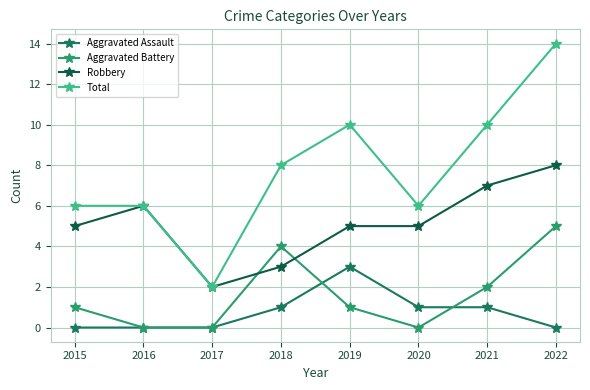

At which label does Total reach its minimum?

2017